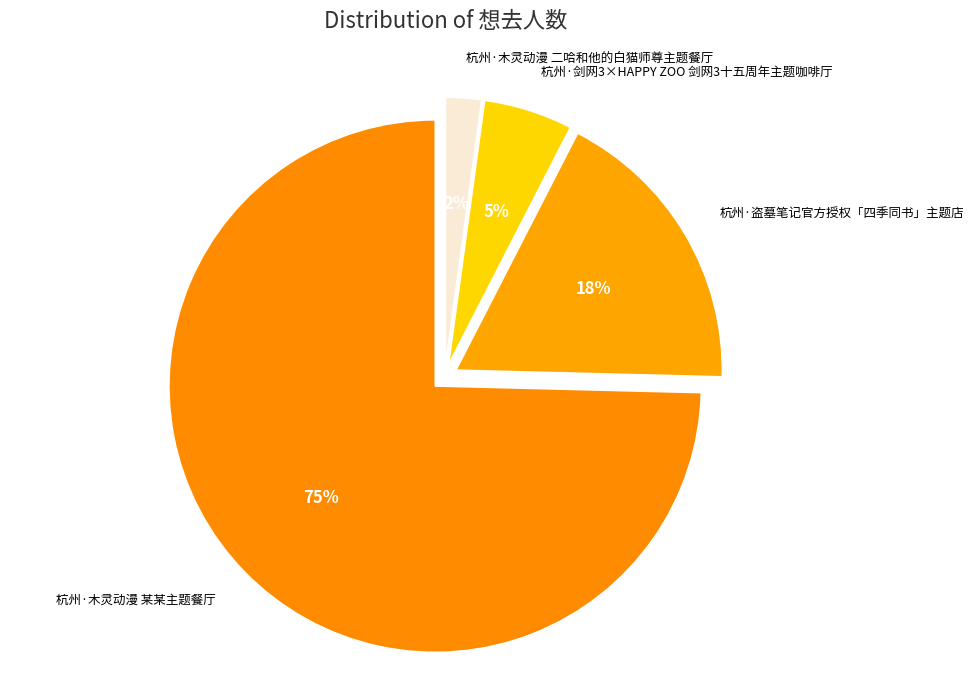

Is the sum of 杭州·剑网3×HAPPY ZOO 剑网3十五周年主题咖啡厅 and 杭州·木灵动漫 二哈和他的白猫师尊主题餐厅 greater than half?

No